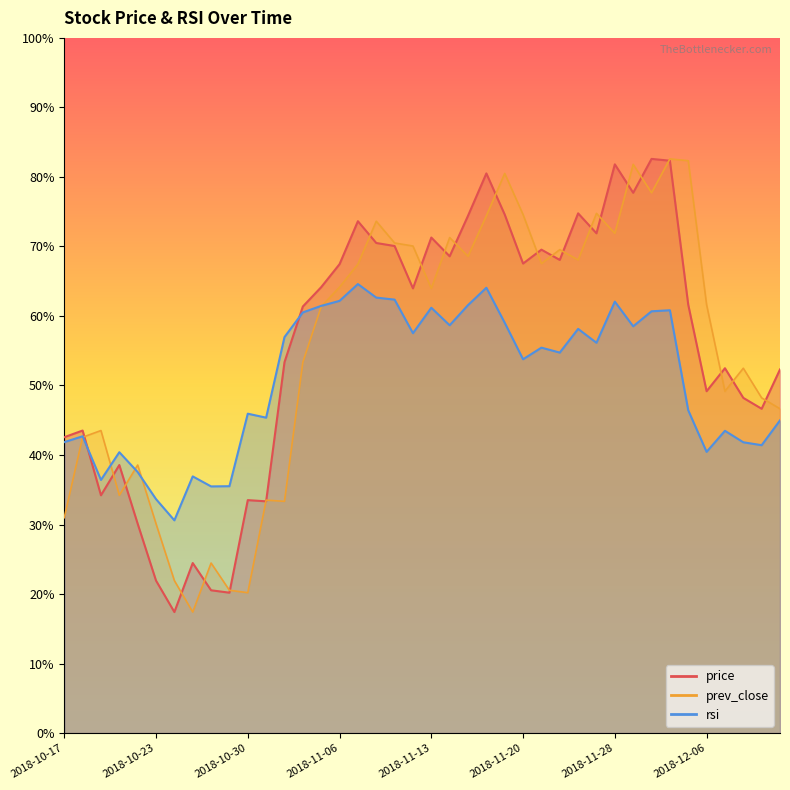

Reading left to right, transcribe all the data shown in this chart.

price: 42.6	43.5	34.2	38.6	30.1	21.9	17.4	24.5	20.5	20.2	33.5	33.3	53.4	61.4	64.1	67.4	73.6	70.5	70.1	64.0	71.3	68.6	74.4	80.5	74.6	67.5	69.5	68.1	74.8	71.9	81.8	77.7	82.6	82.3	61.6	49.2	52.5	48.2	46.6	52.3
prev_close: 31.0	42.6	43.5	34.2	38.6	30.1	21.9	17.4	24.5	20.5	20.2	33.5	33.3	53.4	61.4	64.1	67.4	73.6	70.5	70.1	64.0	71.3	68.6	74.4	80.5	74.6	67.5	69.5	68.1	74.8	71.9	81.8	77.7	82.6	82.3	61.6	49.2	52.5	48.2	46.6
rsi: 41.9	42.7	36.4	40.4	37.5	33.6	30.6	36.9	35.5	35.5	45.9	45.4	57.0	60.5	61.5	62.2	64.6	62.6	62.4	57.5	61.2	58.7	61.6	64.1	59.0	53.8	55.4	54.7	58.1	56.1	62.1	58.5	60.7	60.8	46.4	40.5	43.5	41.8	41.4	45.0